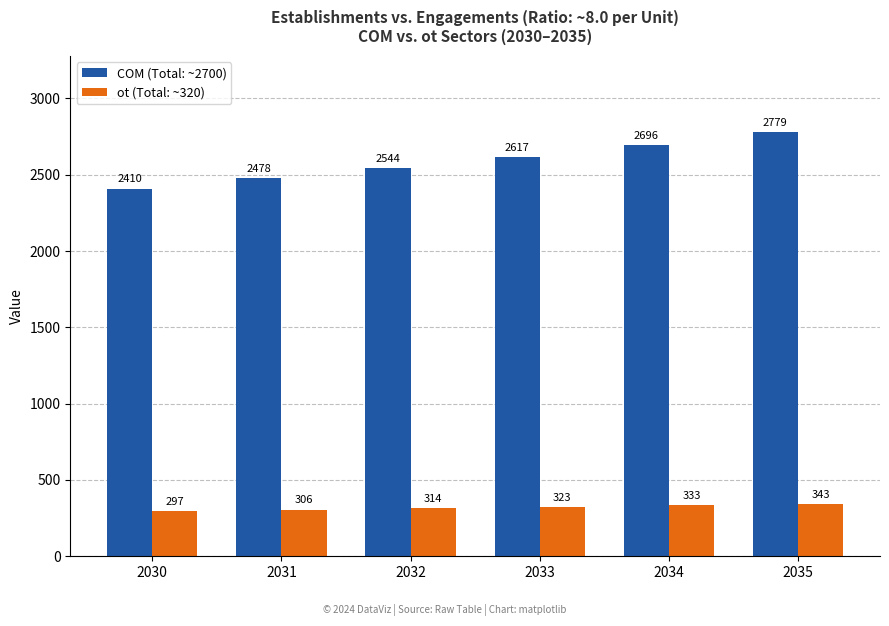

What is the maximum value shown in the chart?

2779.1